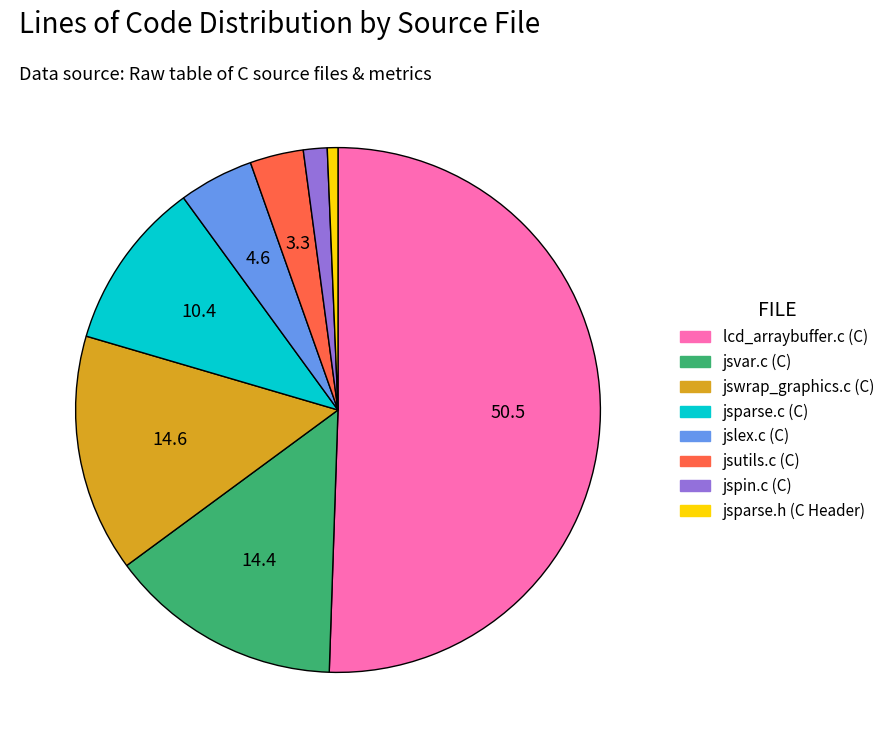

Count the number of slices in the pie.

8